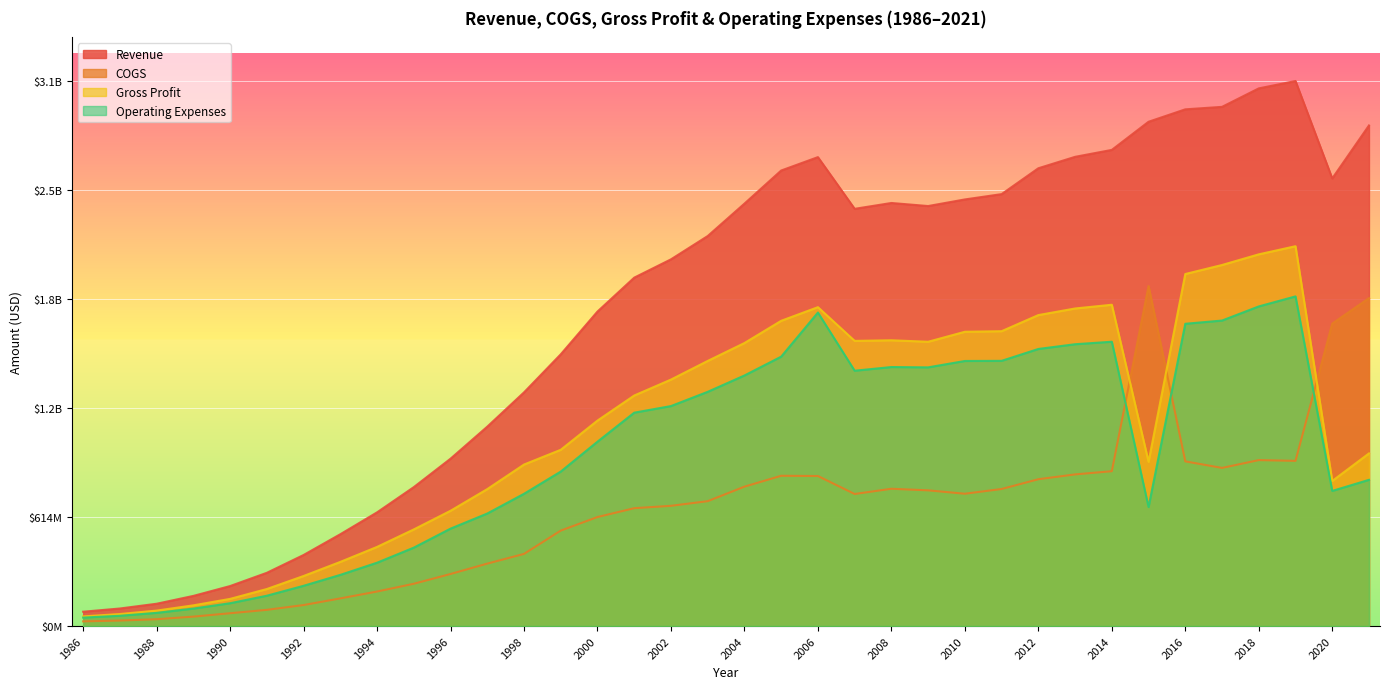

Reading left to right, transcribe all the data shown in this chart.

Revenue: 80900000	99000000	125800000	170000000	225500000	300200000	400600000	517600000	640900000	783100000	943300000	1123900000	1317100000	1531600000	1772700000	1963700000	2066900000	2198200000	2380900000	2567500000	2642997000	2351600000	2384500000	2367285000	2404500000	2434400000	2580200000	2644600000	2683700000	2842284000	2912351000	2926289000	3030445000	3071951000	2522792000	2821444000
COGS: 26400000	31100000	38600000	53200000	72300000	91400000	118400000	155900000	194700000	238400000	293500000	352000000	406700000	538100000	614500000	664300000	677700000	703900000	785700000	847000000	845644000	744300000	773800000	764909000	745800000	772500000	827500000	854700000	872800000	1916553000	928176000	891293000	935397000	931077000	1704931000	1848381000
Gross Profit: 54500000	67900000	87200000	116800000	153200000	208800000	282200000	361700000	446200000	544700000	649800000	771900000	910400000	993500000	1158200000	1299400000	1389200000	1494300000	1595200000	1720500000	1797353000	1607300000	1610700000	1602376000	1658700000	1661900000	1752700000	1789900000	1810900000	925731000	1984175000	2034996000	2095048000	2140874000	817861000	973063000
Operating Expenses: 47700000	58100000	74400000	98500000	128700000	171100000	227000000	288500000	357100000	442000000	549100000	634300000	745500000	870700000	1039200000	1202700000	1239900000	1320200000	1412300000	1518400000	1767003000	1439100000	1459900000	1458049000	1494000000	1494800000	1561700000	1588400000	1602500000	670851000	1703704000	1721838000	1801456000	1858030000	761708000	824126000